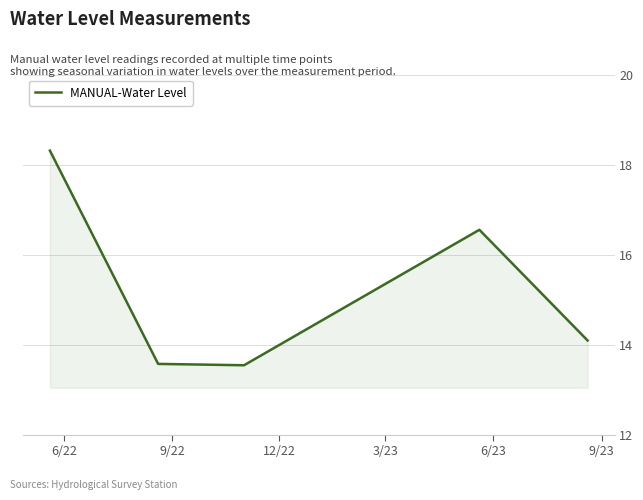

What is the sum of all values?

76.1